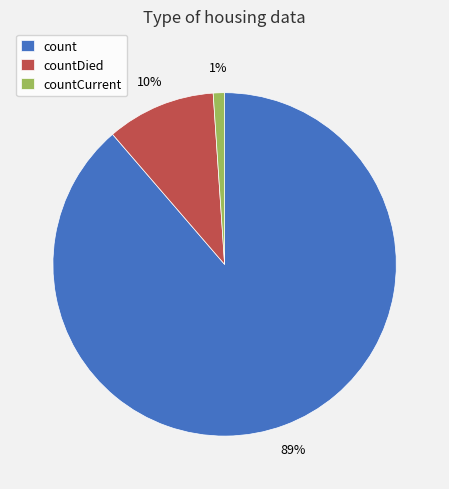

Between countCurrent and count, which is larger?

count